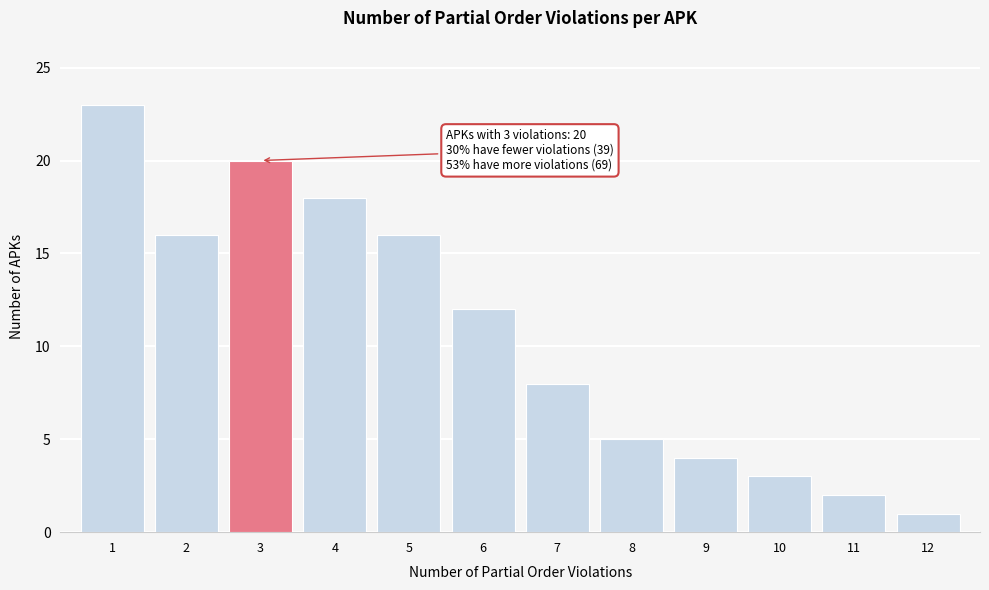

Over which range of the x-axis is the bar tallest?

0.5 to 1.5